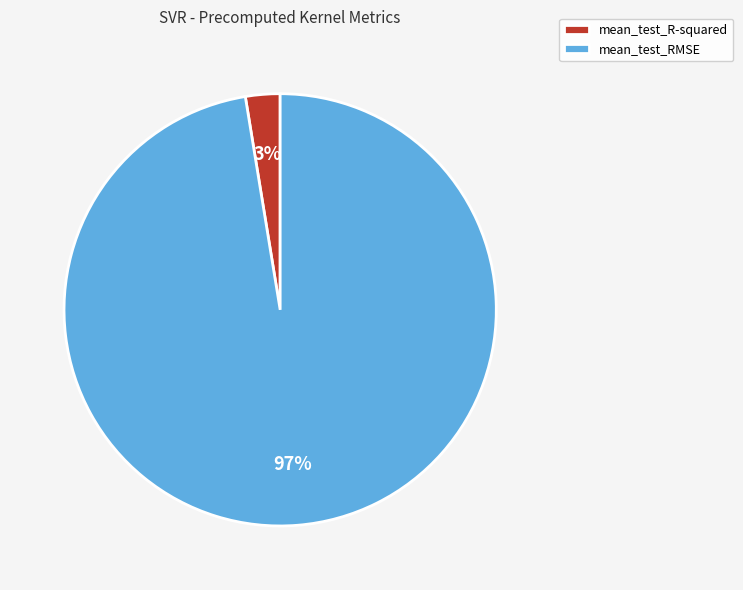

Does mean_test_R-squared represent more than half of the total?

No